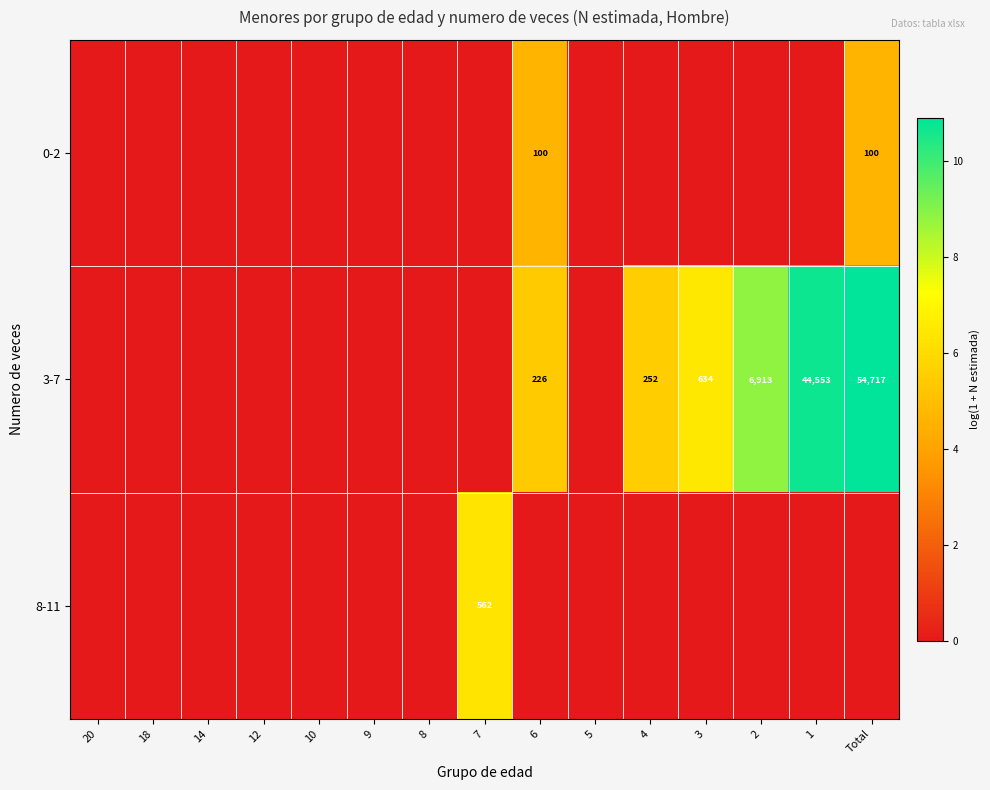

Is it true that 3-7 equals 226 at 6?

True